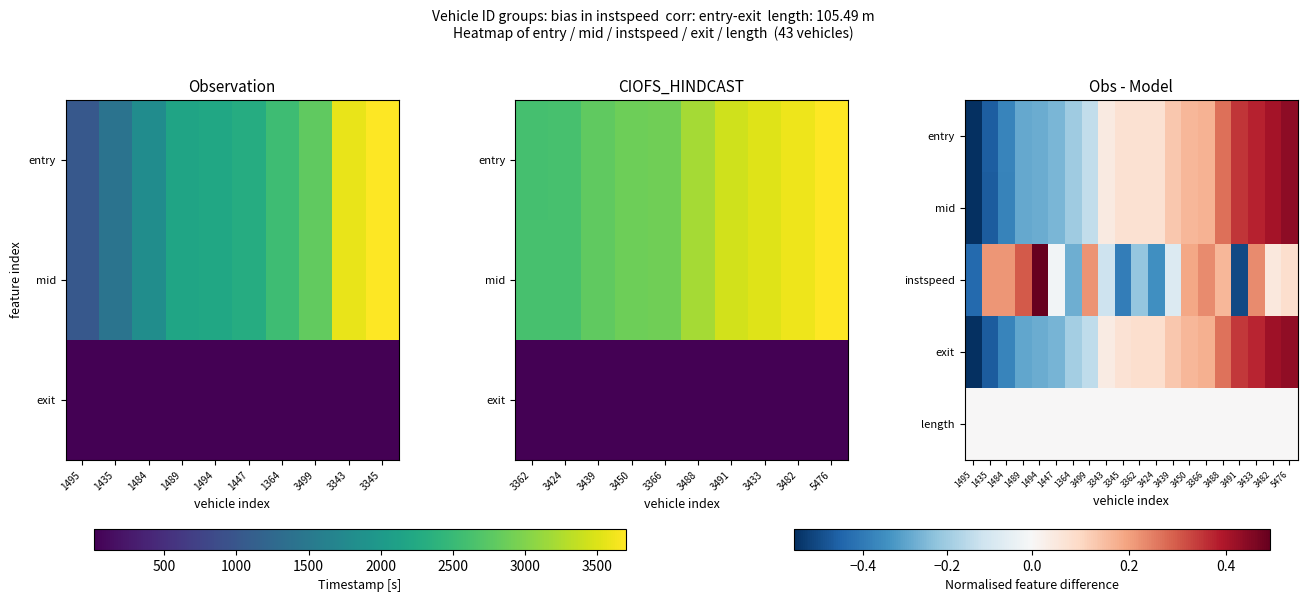

Which category has the highest value across all series?

1494